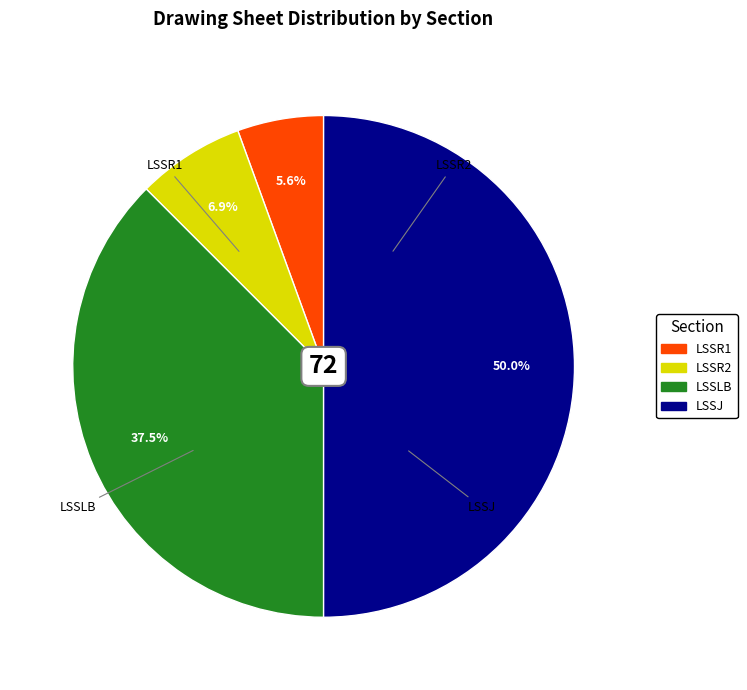

Rank the categories by value from lowest to highest.

LSSR1, LSSR2, LSSLB, LSSJ